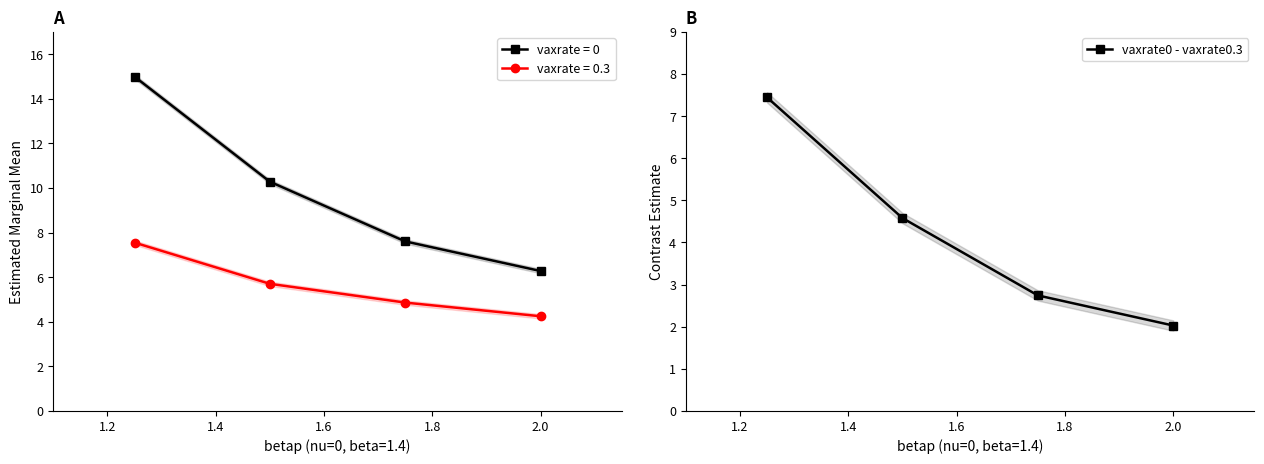

What is the minimum value for vaxrate0 - vaxrate0.3?

2.0